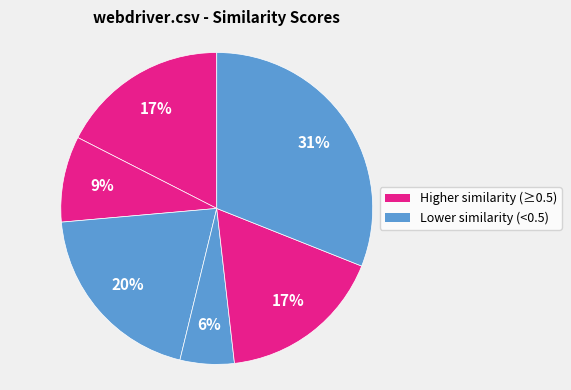

To the nearest percent, what is the difference between the largest and smallest slice percentages?

25%